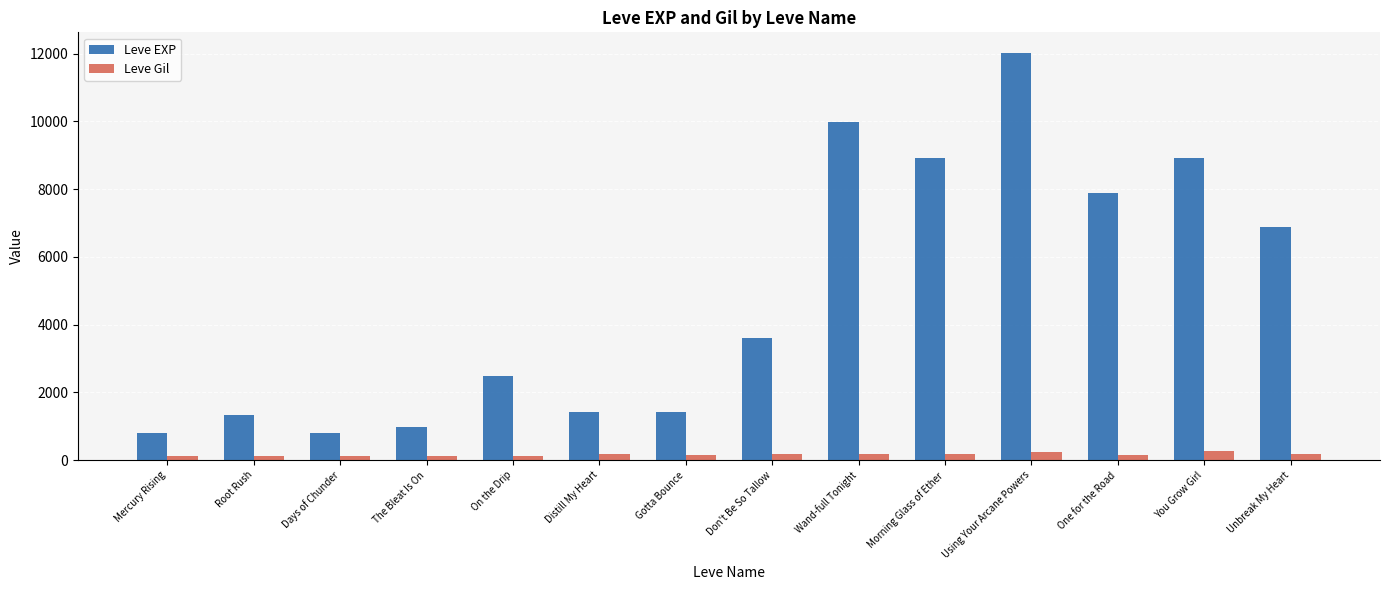

Is the value of Leve EXP at Days of Chunder greater than the value of Leve Gil at You Grow Girl?

Yes